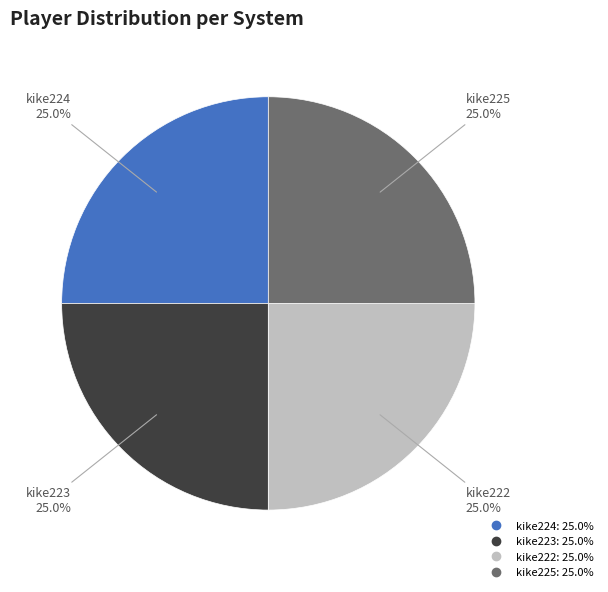

To the nearest percent, what portion does kike222 represent?

25%